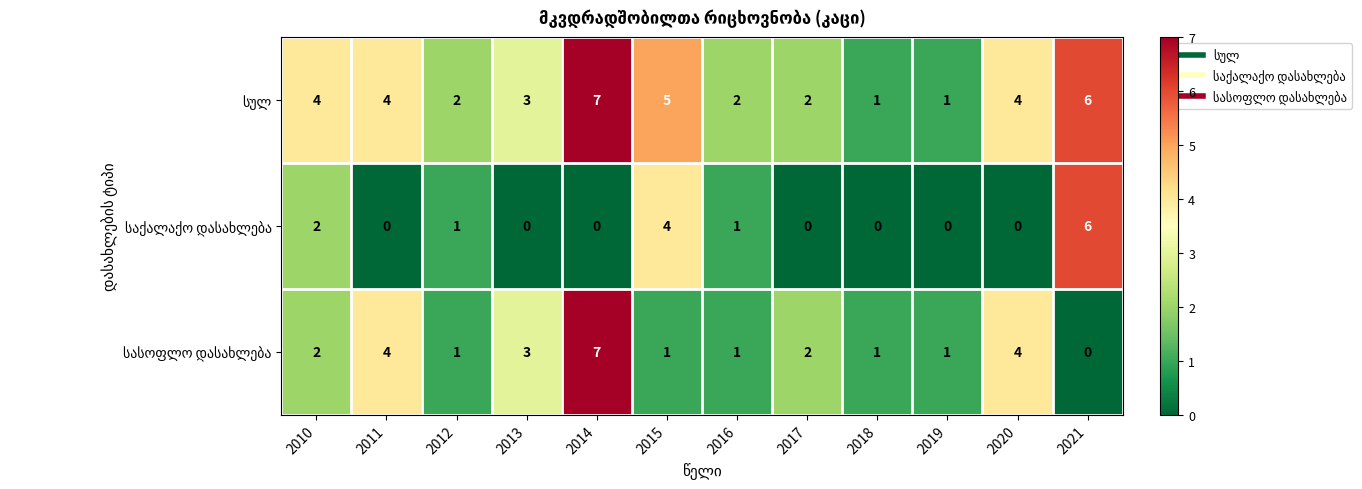

At which category does the chart reach its peak across all series?

2014